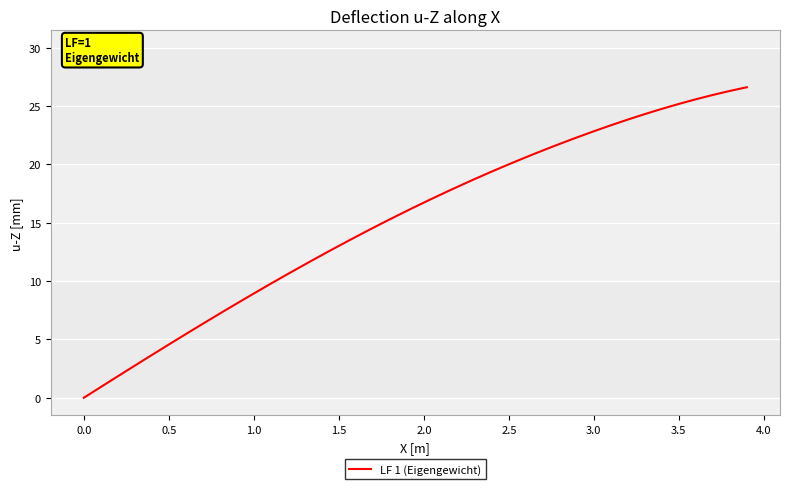

What is the difference between the maximum and minimum values?

26.6